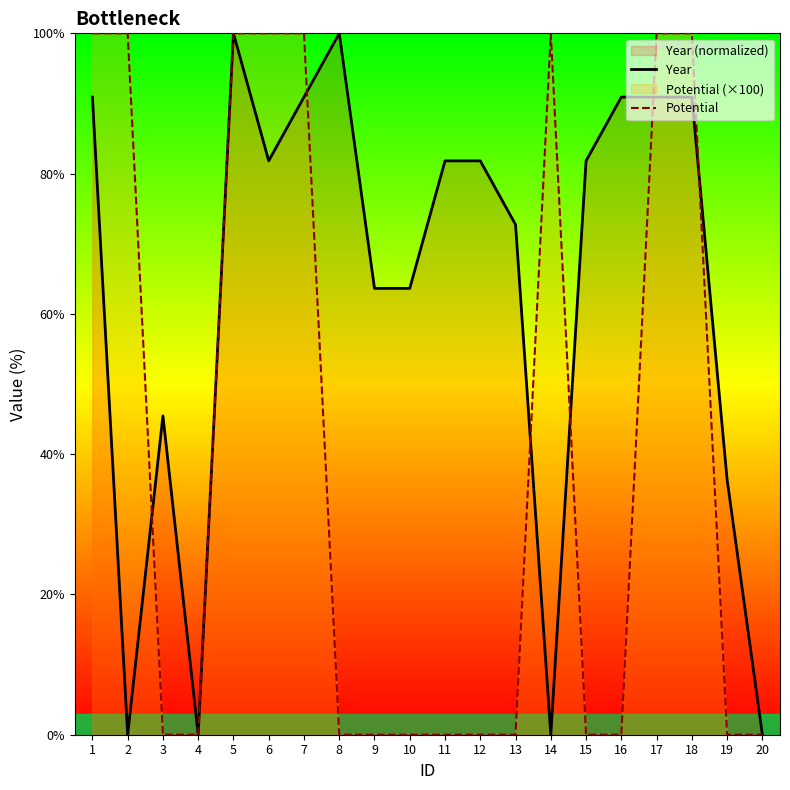

True or false: Year has more than 0 interior local peaks.

True